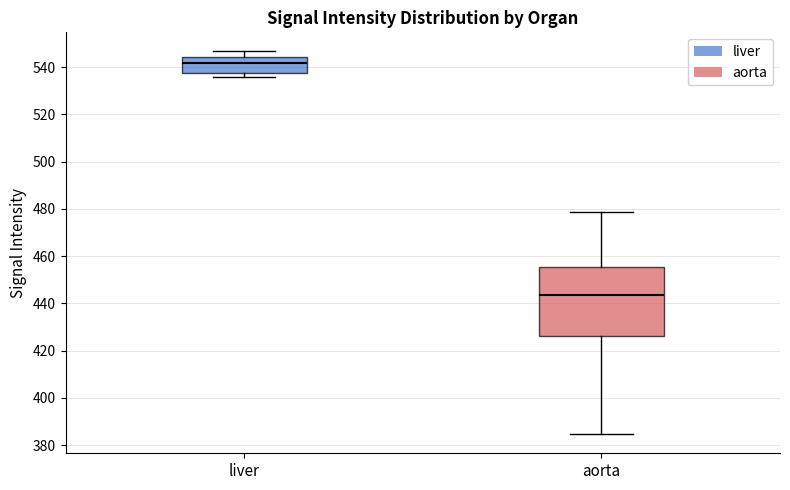

Where does the upper whisker of the box for liver end on the y-axis? The values are not printed on the chart, so give them approximately, as read against the axis.

546